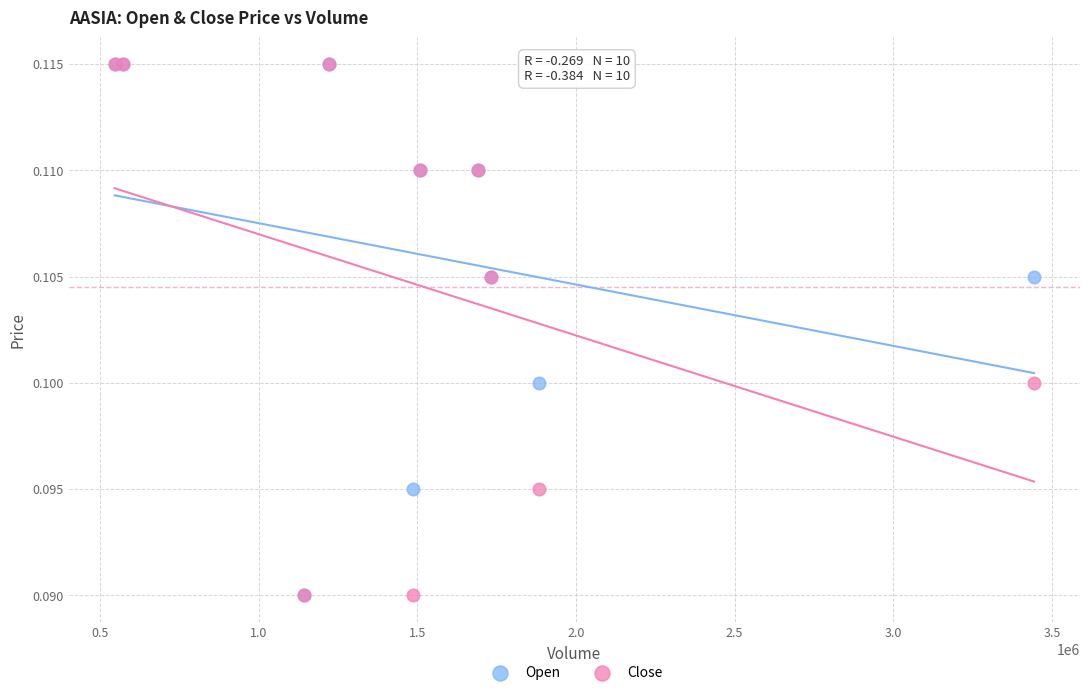

What are all the series names shown in the legend?

Open, Close